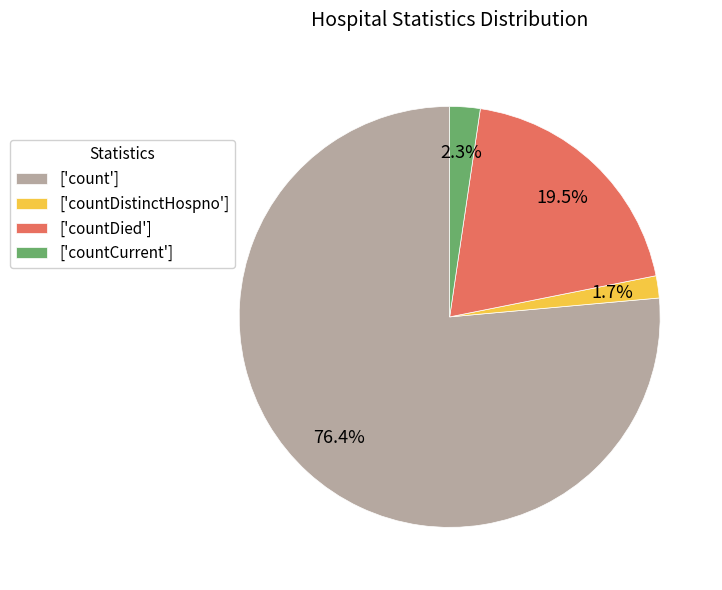

Combined, do ['countDied'] and ['count'] account for over 50%?

Yes